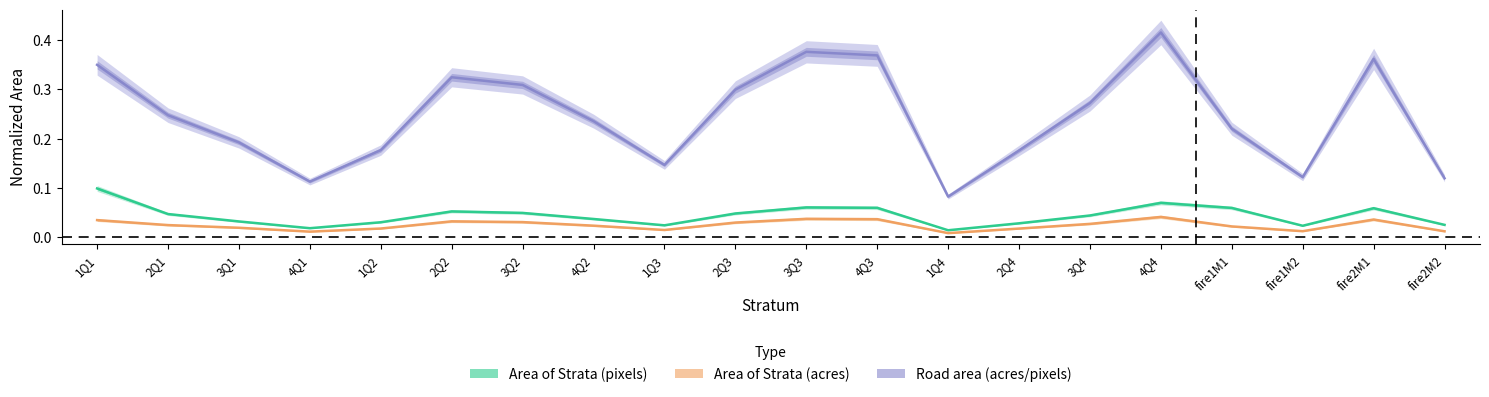

What position from the right is fire2M2?

1